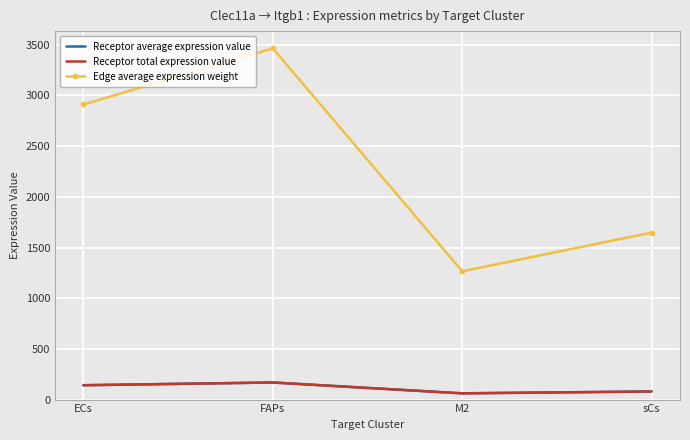

How many distinct data groups are displayed?

3